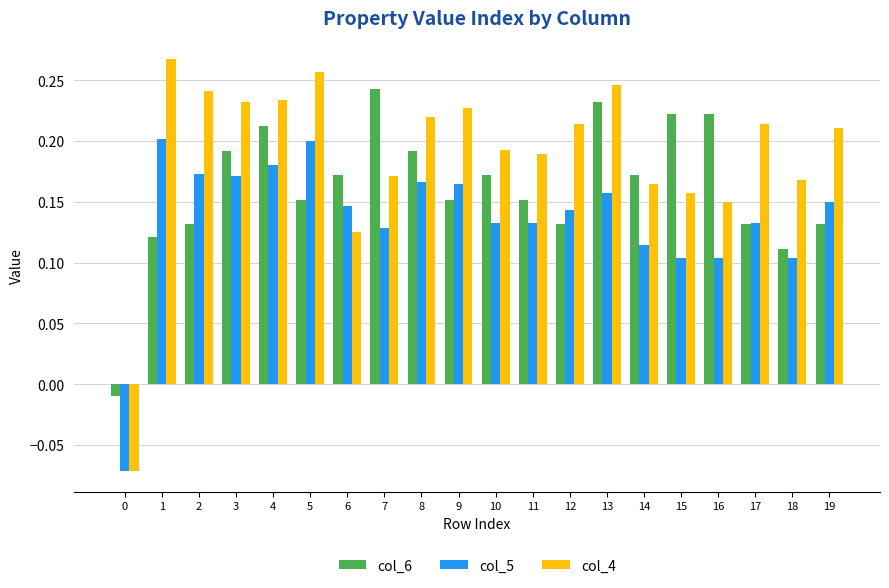

What is the sum of the col_4 values at 14 and 4?

0.4